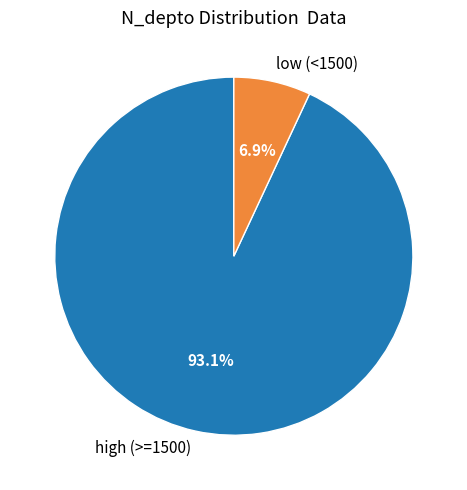

Rank the categories by value from highest to lowest.

high (>=1500), low (<1500)